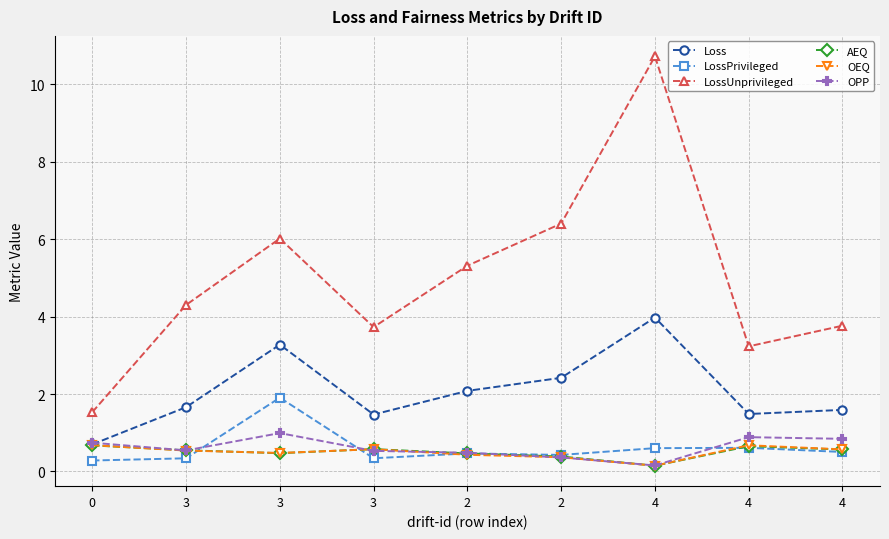

What is the greatest value displayed?

10.7